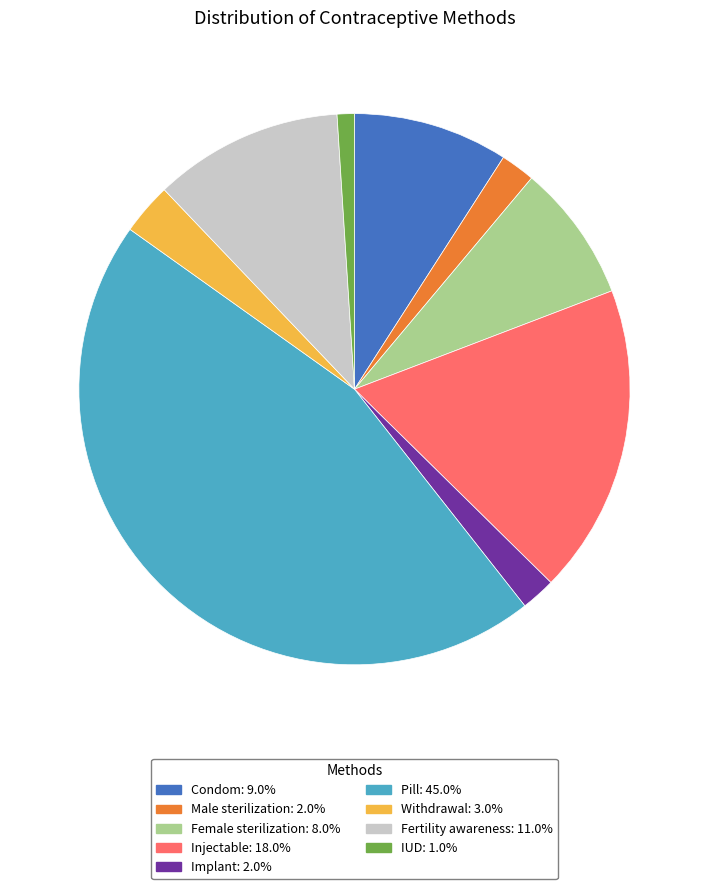

Does any single category account for the majority?

No